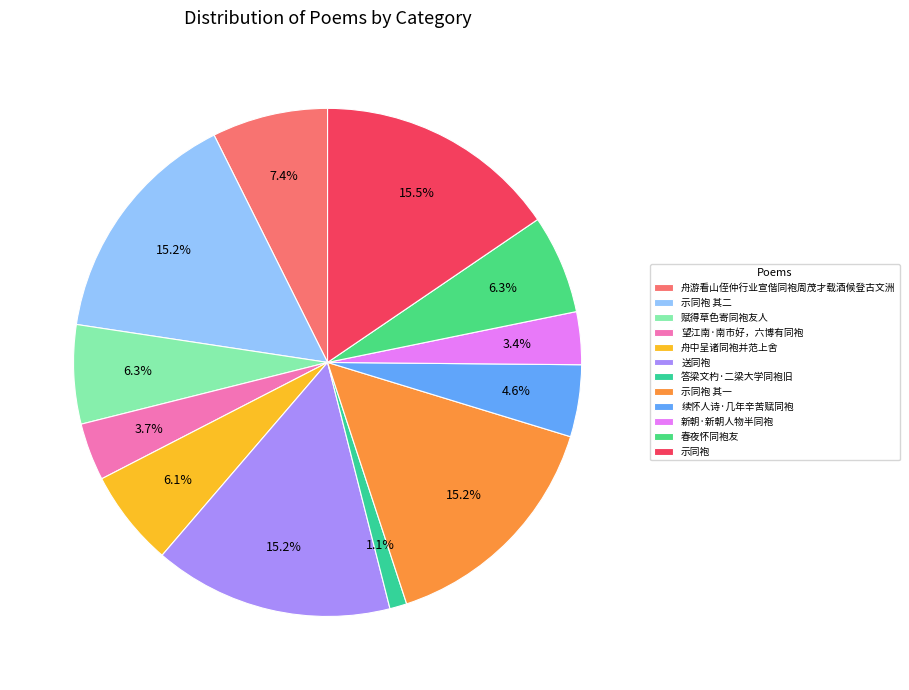

Which has a higher value, 望江南·南市好，六博有同袍 or 示同袍 其二?

示同袍 其二